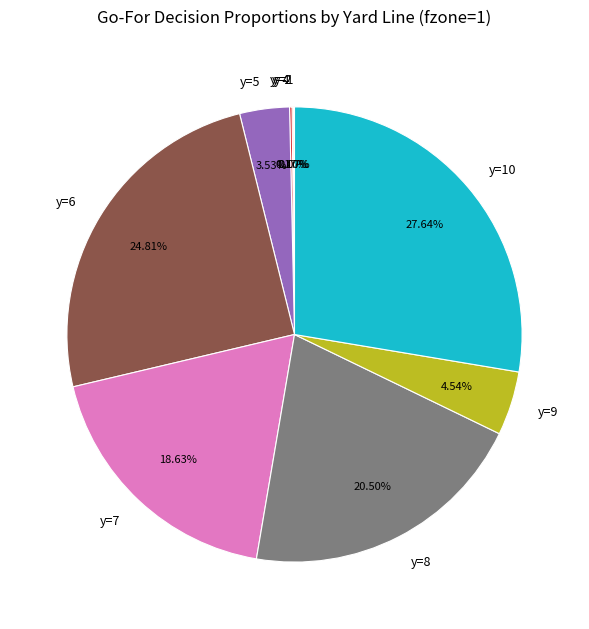

Is there any slice that represents more than half of the pie?

No